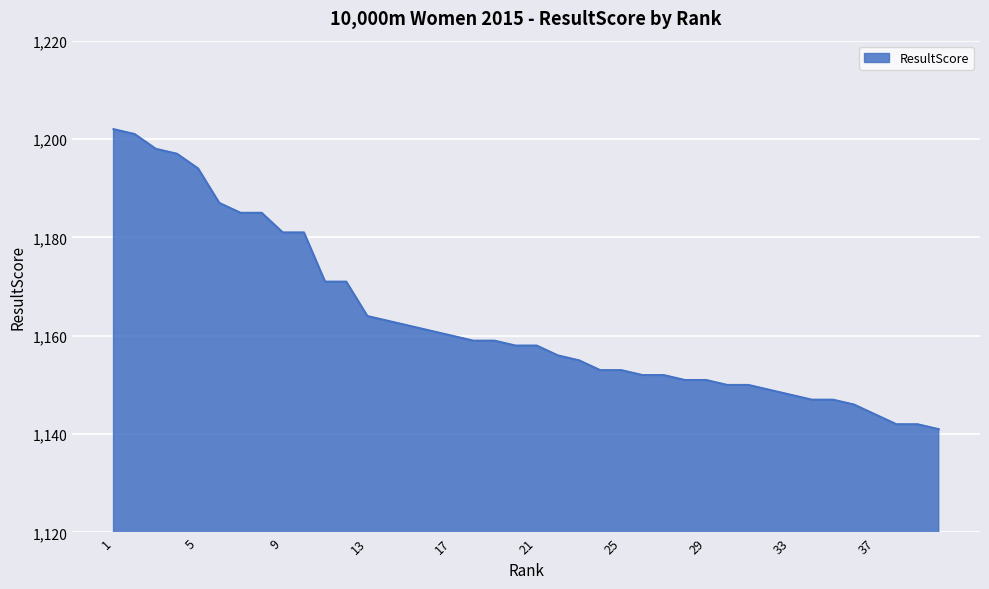

What is the greatest value displayed?

1202